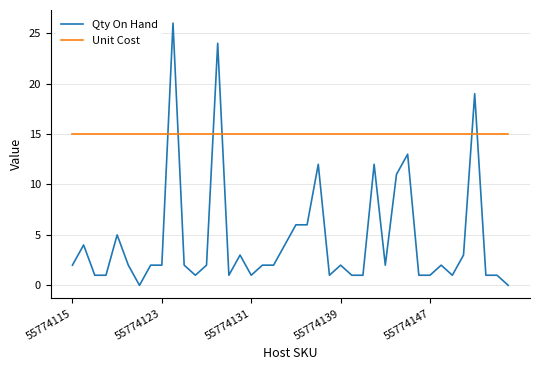

Which series has the largest range (max minus min)?

Qty On Hand